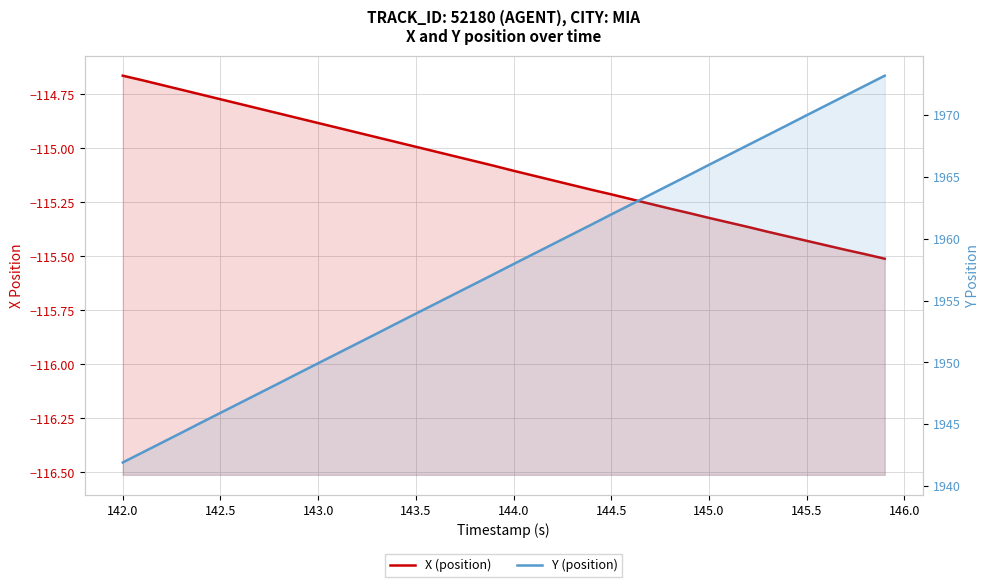

The value of X (position) at 145.5 is -66.9. True or false?

False